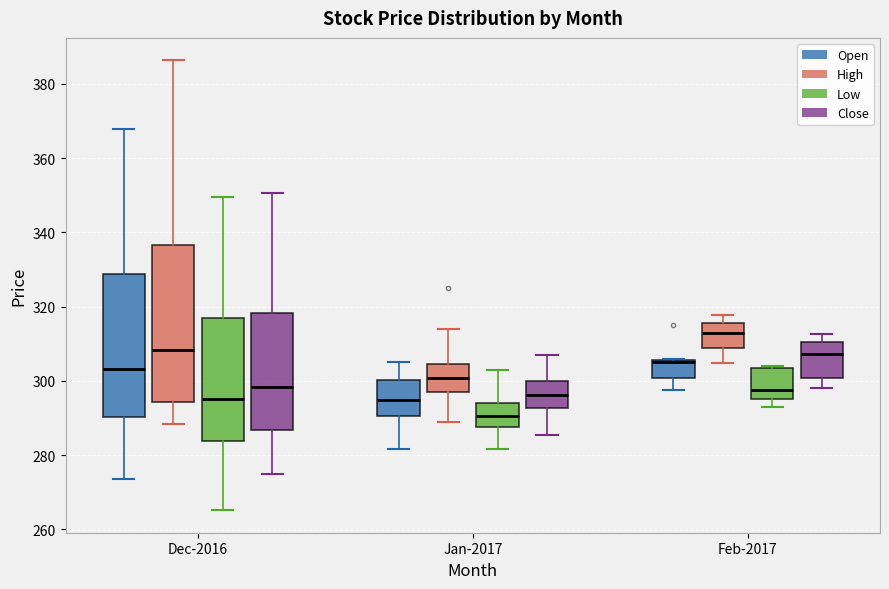

Which box's median line is the highest?

Feb-2017 (High)